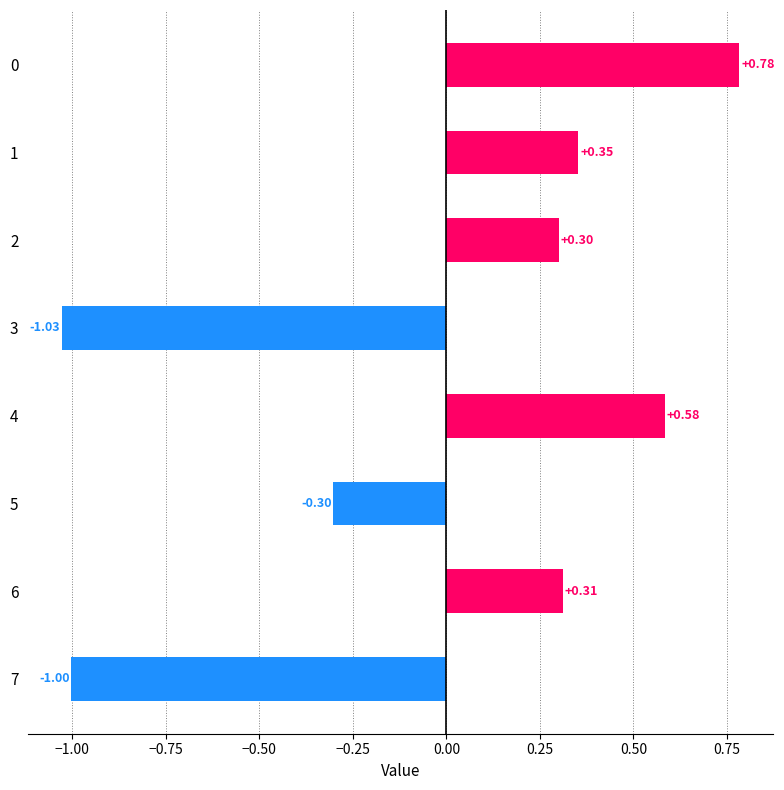

Rank the categories by value from highest to lowest.

0, 4, 1, 6, 2, 5, 7, 3